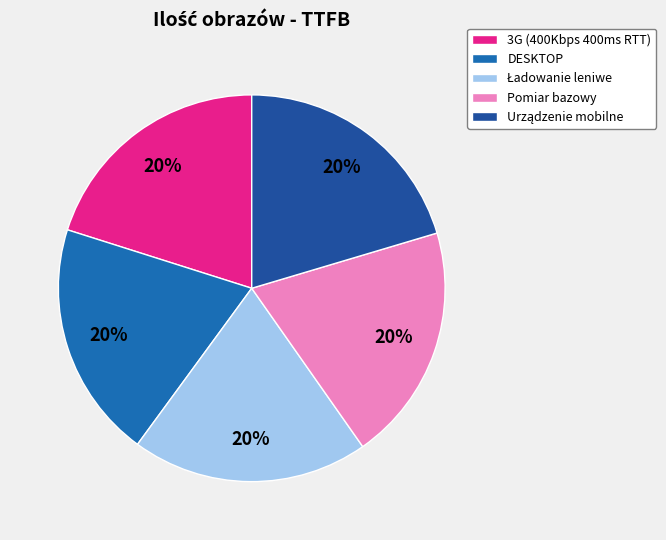

To the nearest percent, what is the combined percentage of Pomiar bazowy and 3G (400Kbps 400ms RTT)?

40%